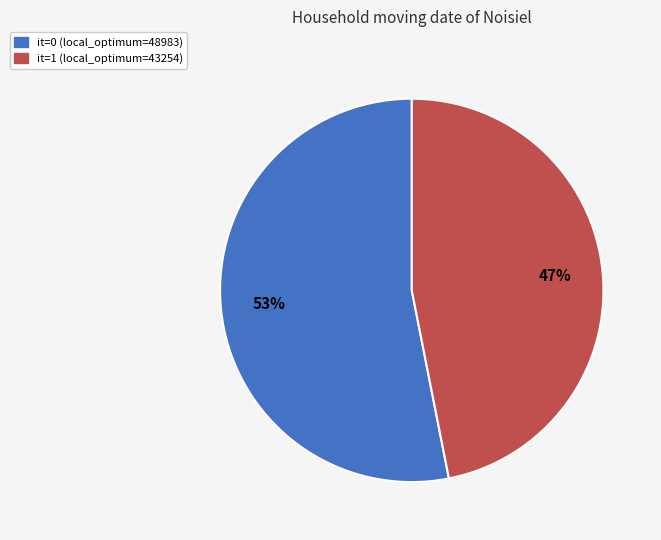

Which category accounts for the majority?

it=0 (local_optimum=48983)